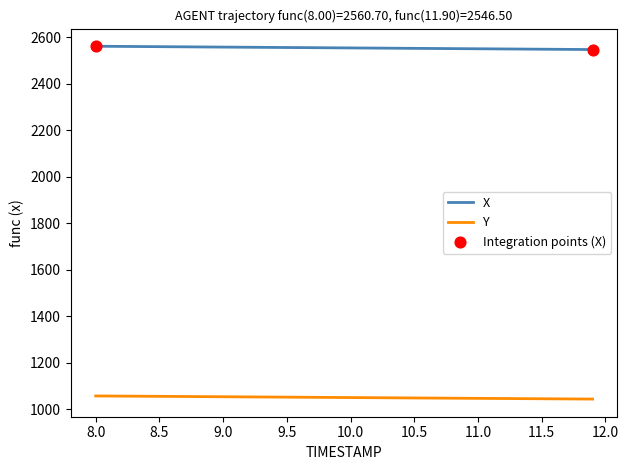

List the series in order of their overall mean, lowest first.

Y, X